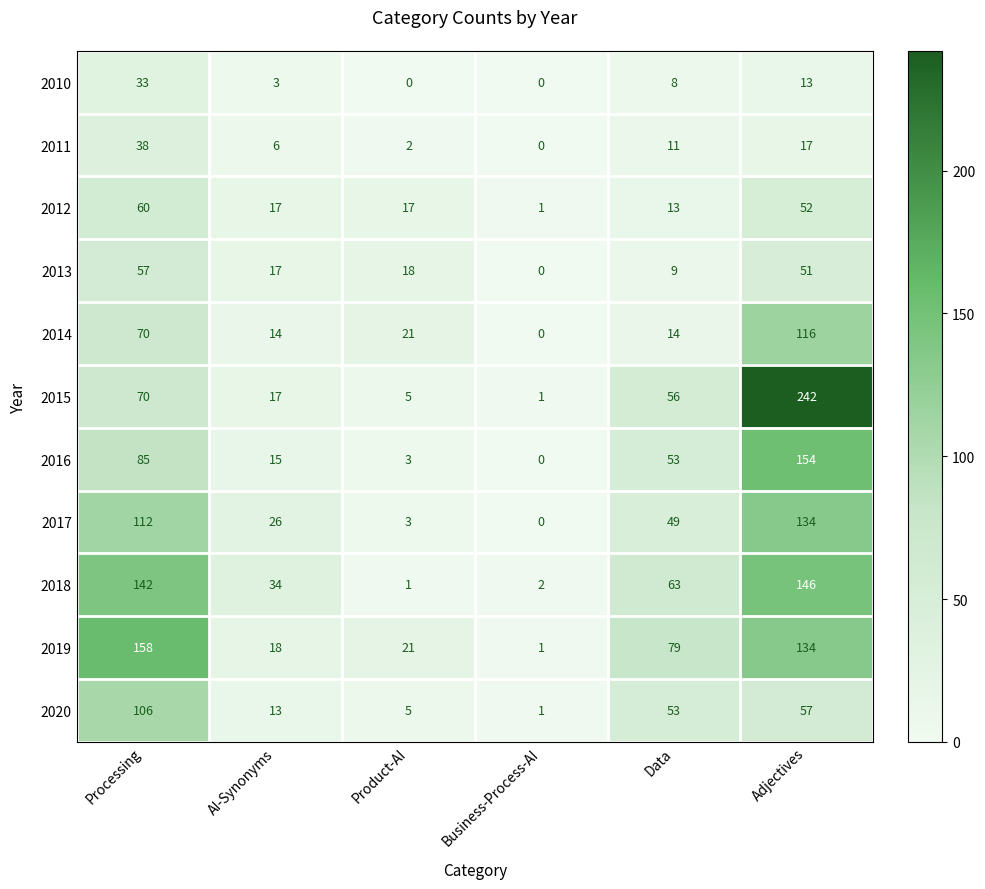

What is the sum of the 2014 values at Processing and AI-Synonyms?

84